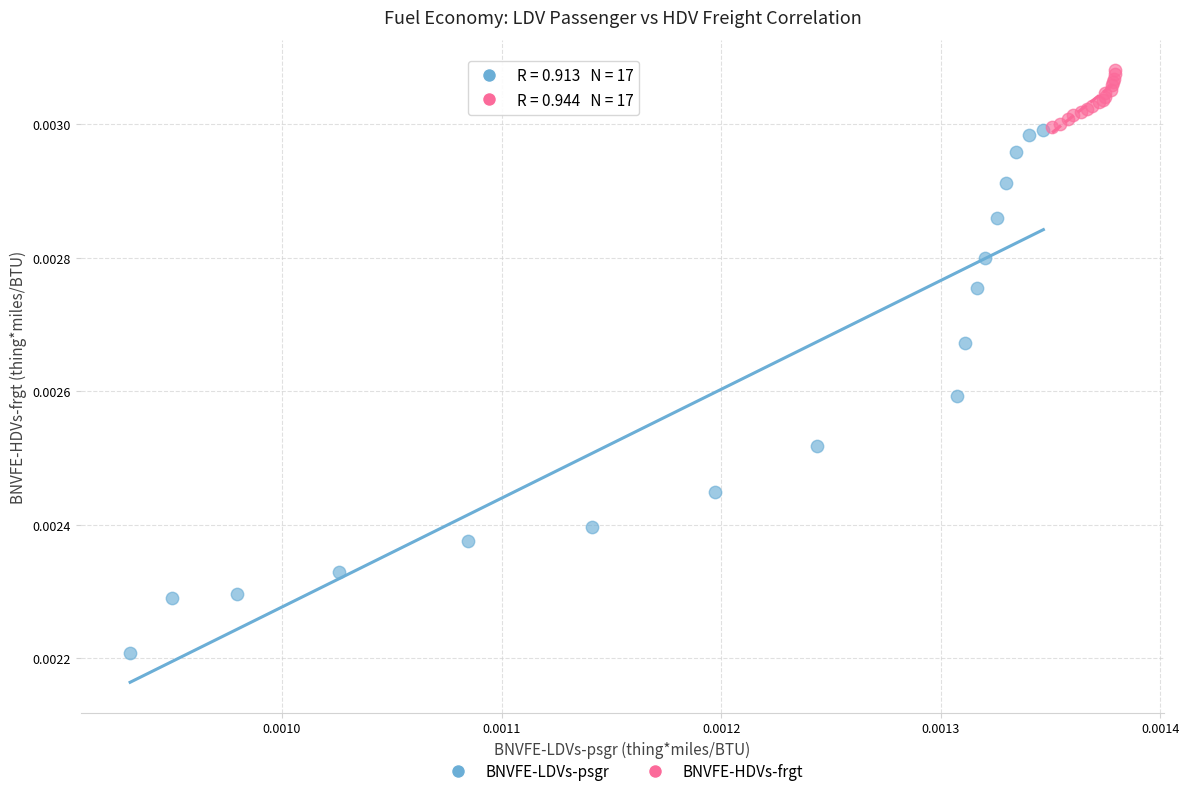

Which series contains the lowest Y value?

BNVFE-LDVs-psgr